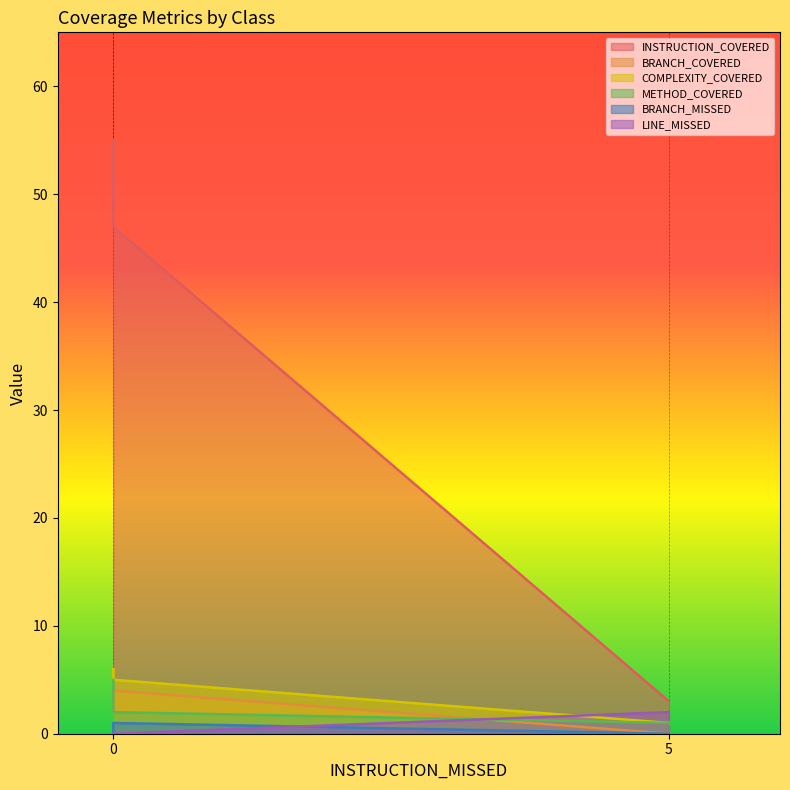

What is the greatest value displayed?

55